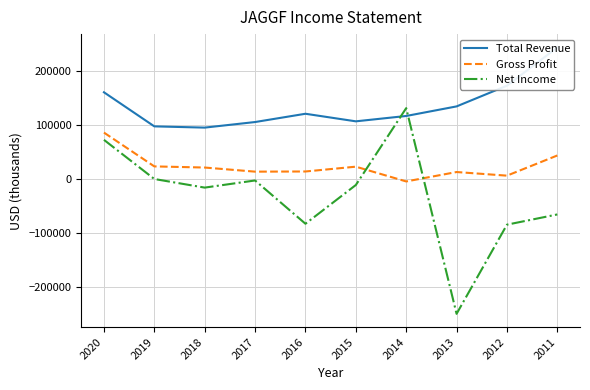

Which category has the lowest value across all series?

2013